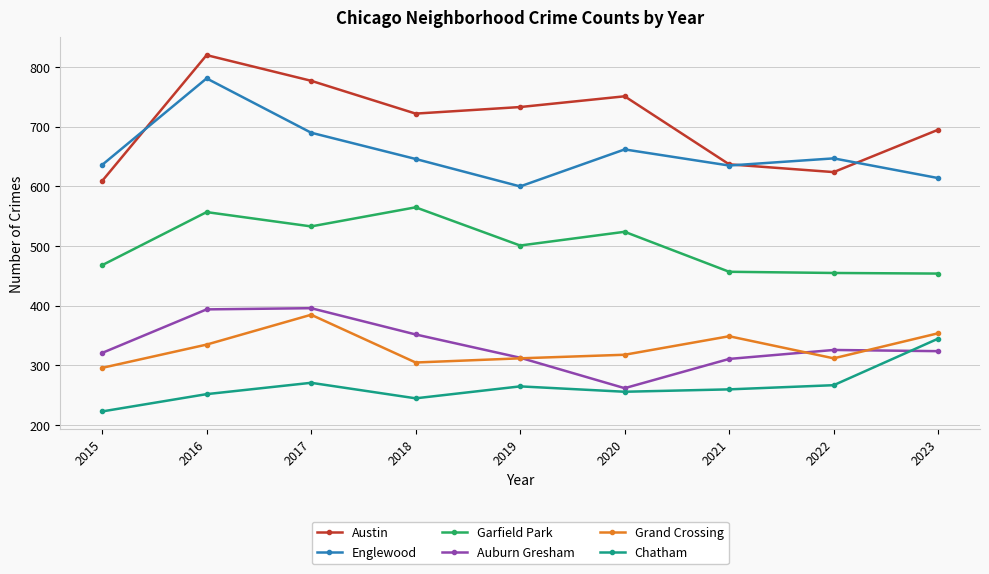

What is the average value of the Chatham series?

265